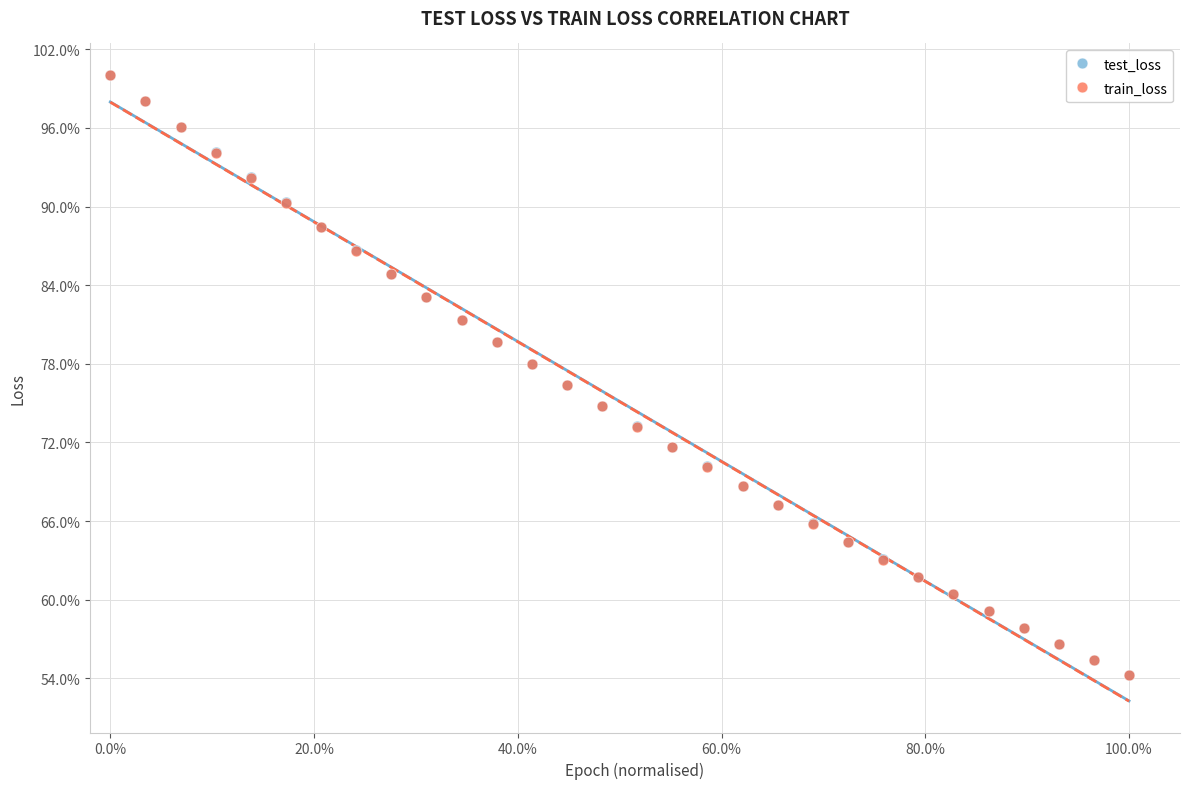

What are all the series names shown in the legend?

test_loss, train_loss